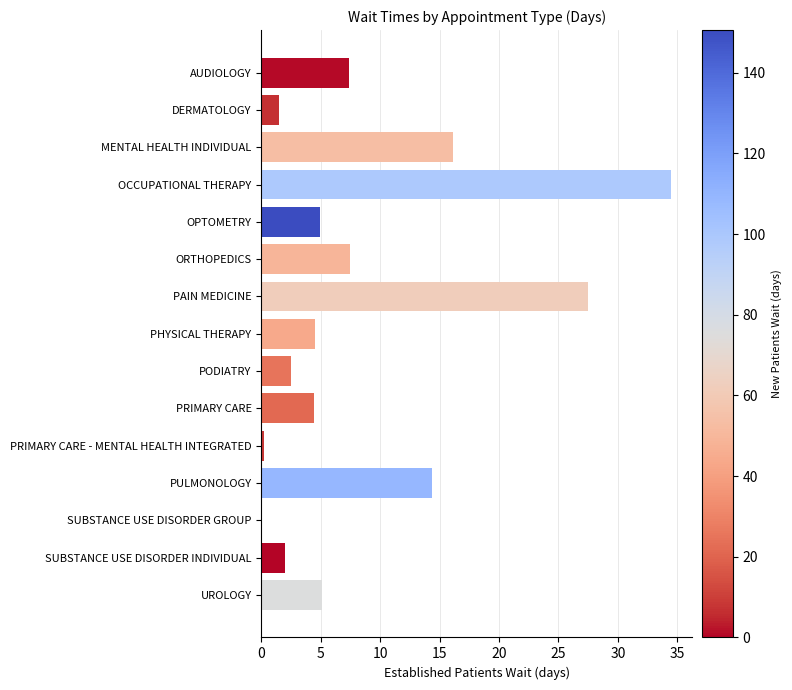

The value at MENTAL HEALTH INDIVIDUAL is 16.1. True or false?

True